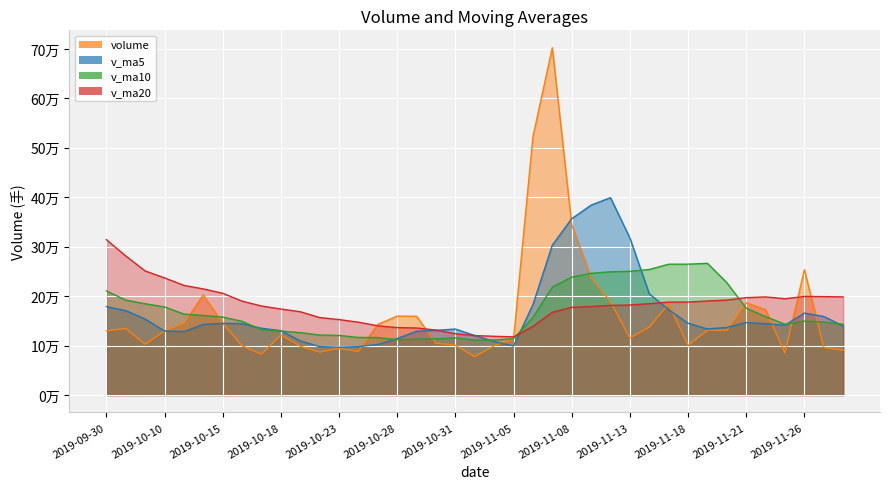

Is it true that v_ma10 equals 70596.4 at 2019-10-22?

False